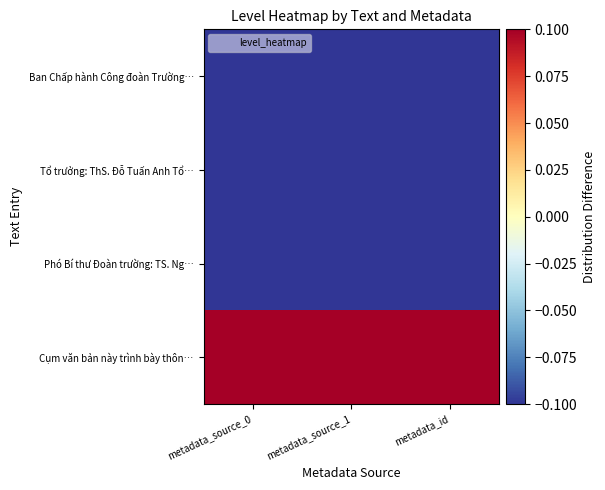

Which series changed the most between metadata_source_0 and metadata_id?

Ban Chấp hành Công đoàn Trường…